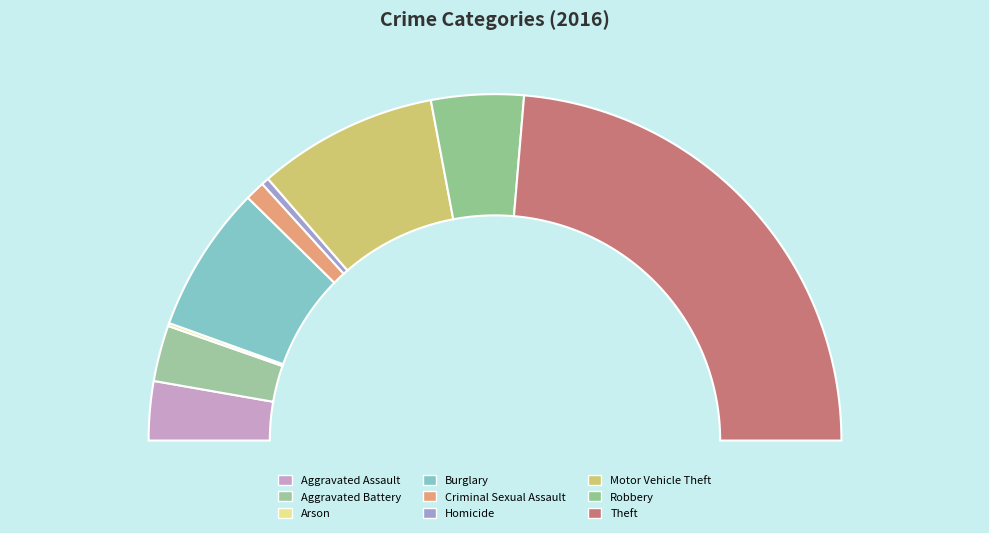

Which category has the smallest portion of the pie?

Arson